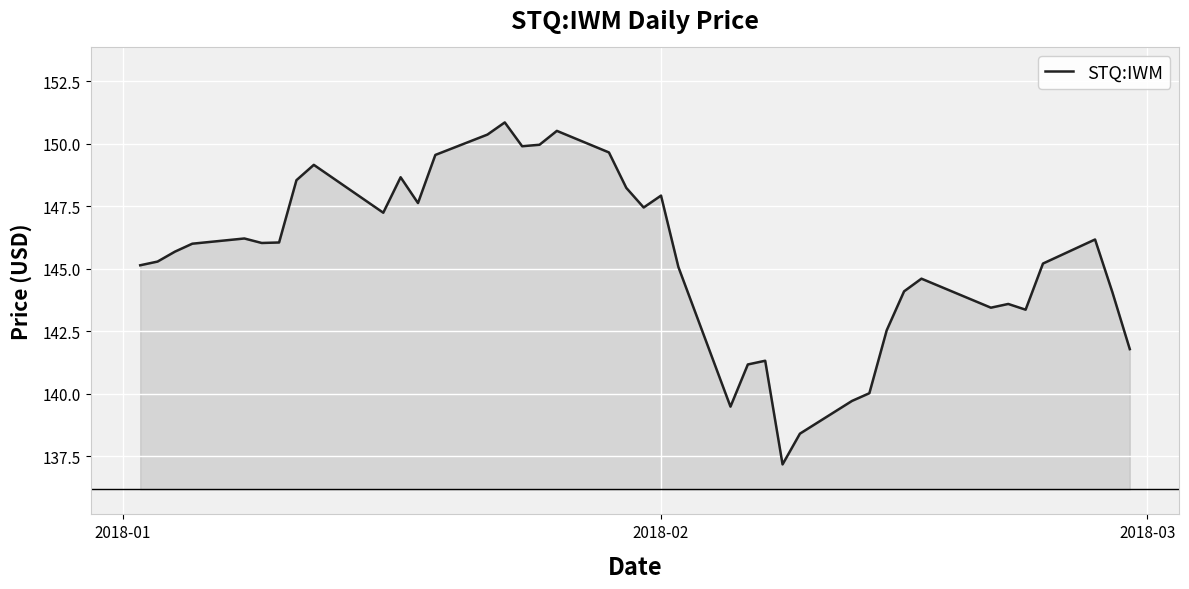

What is the greatest value displayed?

150.9